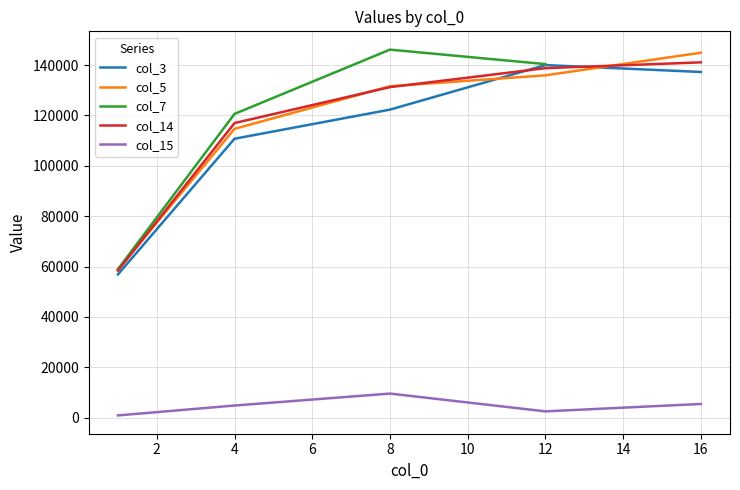

What is the sum of all col_5 values?

585874.9